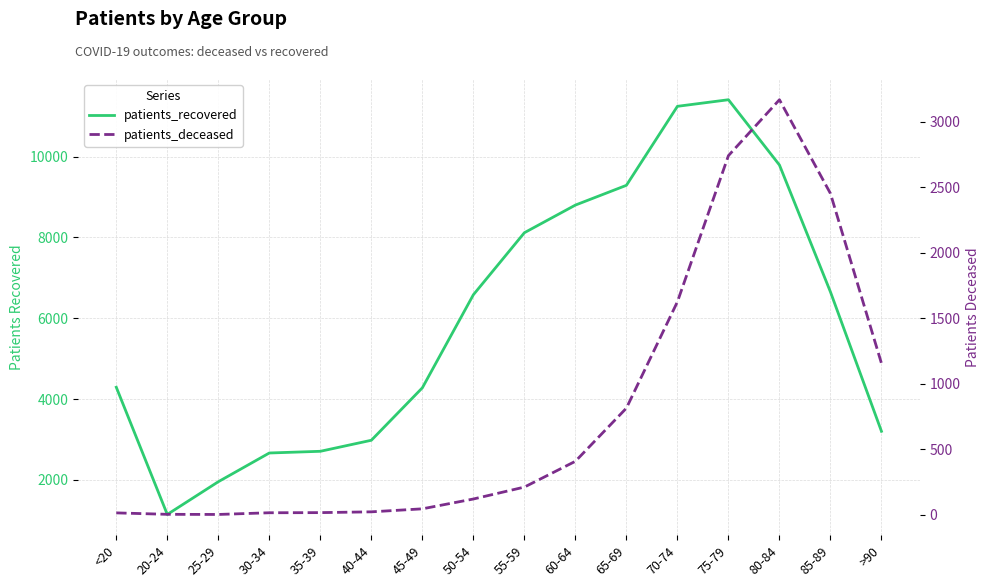

Is the value of patients_recovered at <20 greater than the value of patients_deceased at <20?

Yes